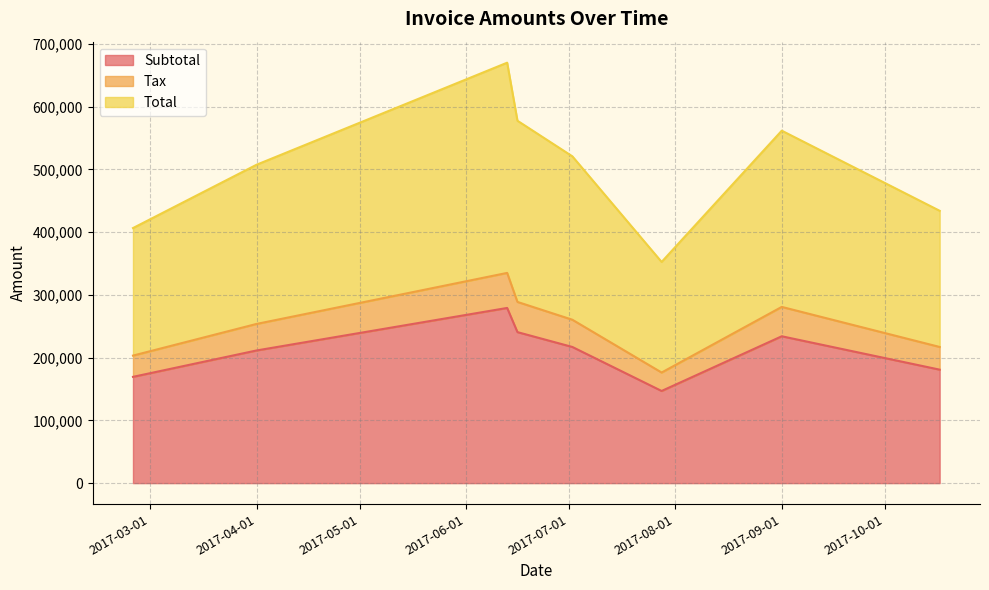

Reading left to right, transcribe all the data shown in this chart.

Subtotal: 2017-02-24=169404.0	2017-04-01=211471.0	2017-06-16=240697.0	2017-06-13=279246.0	2017-07-28=146904.0	2017-07-02=217036.0	2017-09-01=234089.0	2017-10-17=180880.0
Tax: 2017-02-24=33880.8	2017-04-01=42294.2	2017-06-16=48139.4	2017-06-13=55849.2	2017-07-28=29380.8	2017-07-02=43407.2	2017-09-01=46817.8	2017-10-17=36176.0
Total: 2017-02-24=203285.0	2017-04-01=253765.0	2017-06-16=288836.0	2017-06-13=335095.0	2017-07-28=176285.0	2017-07-02=260443.0	2017-09-01=280907.0	2017-10-17=217056.0